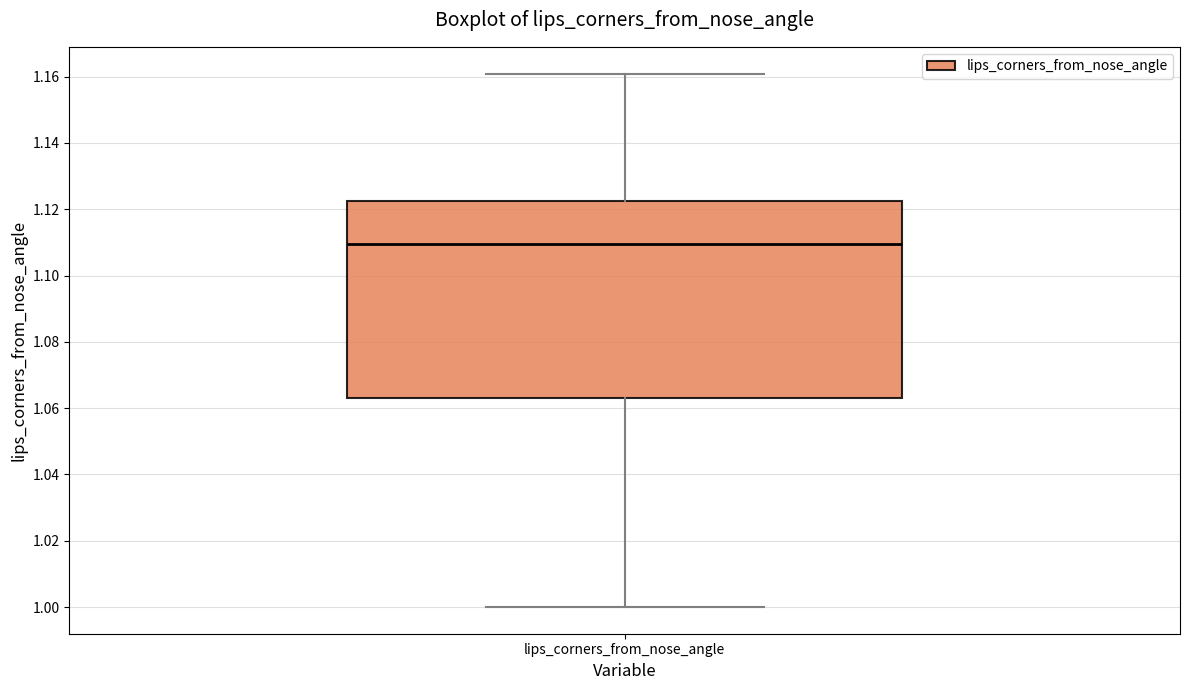

Read this box plot against the y-axis: the position of the median line, the range covered by the box, and the ends of both whiskers. The values are not printed on the chart, so give them approximately, as read against the axis.

median 1.110, box 1.064 to 1.122, whiskers 1.000 to 1.160